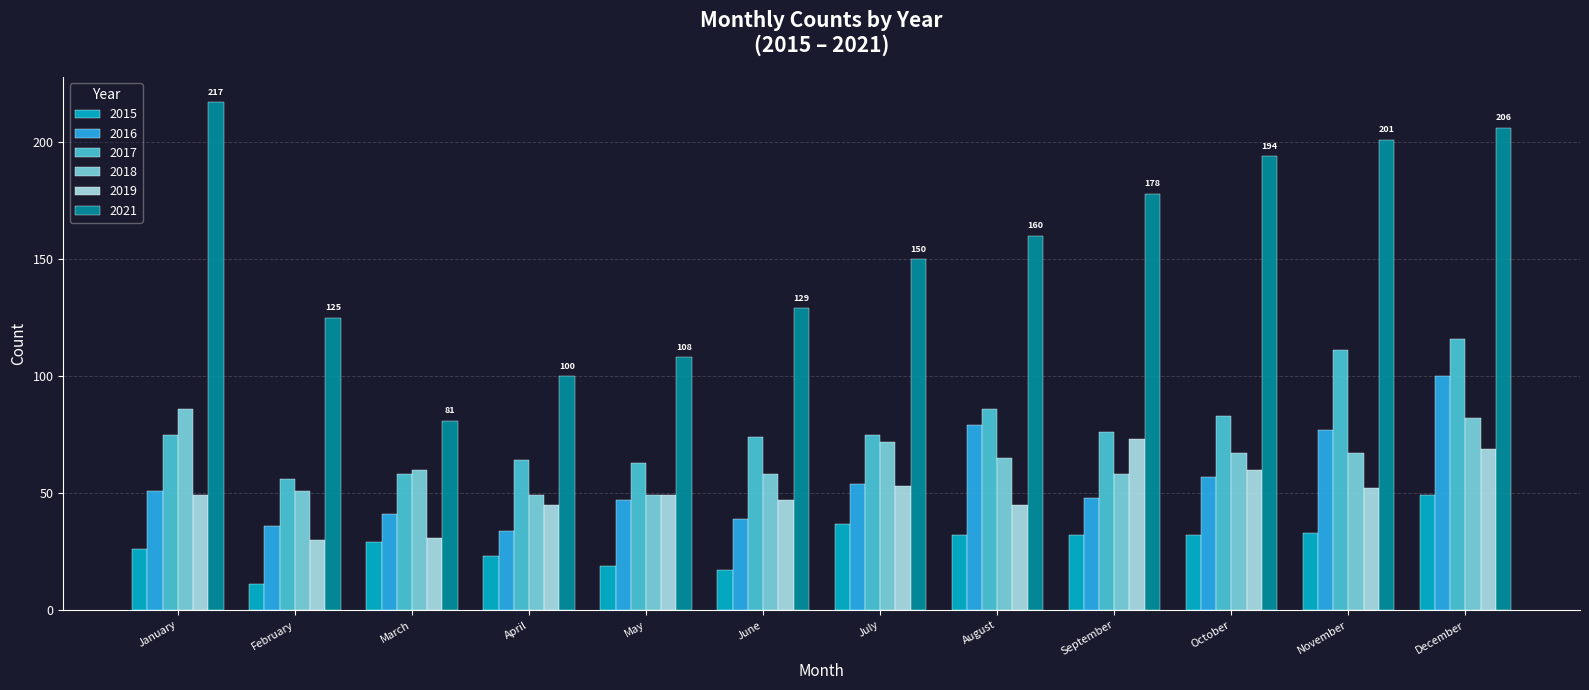

At October, list the series in order from smallest to largest.

2015, 2016, 2019, 2018, 2017, 2021